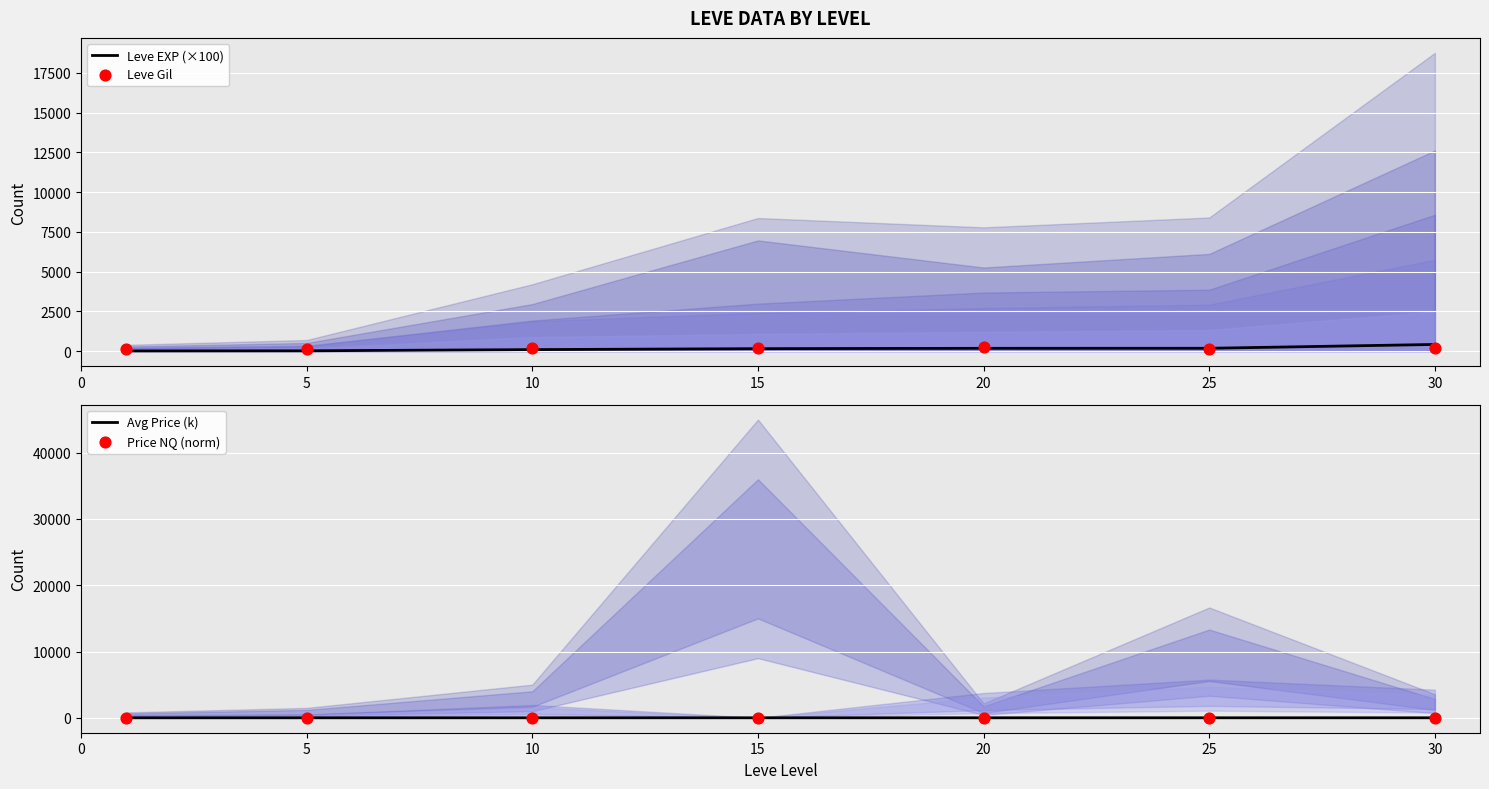

Which series has the largest total across all categories?

Leve Gil